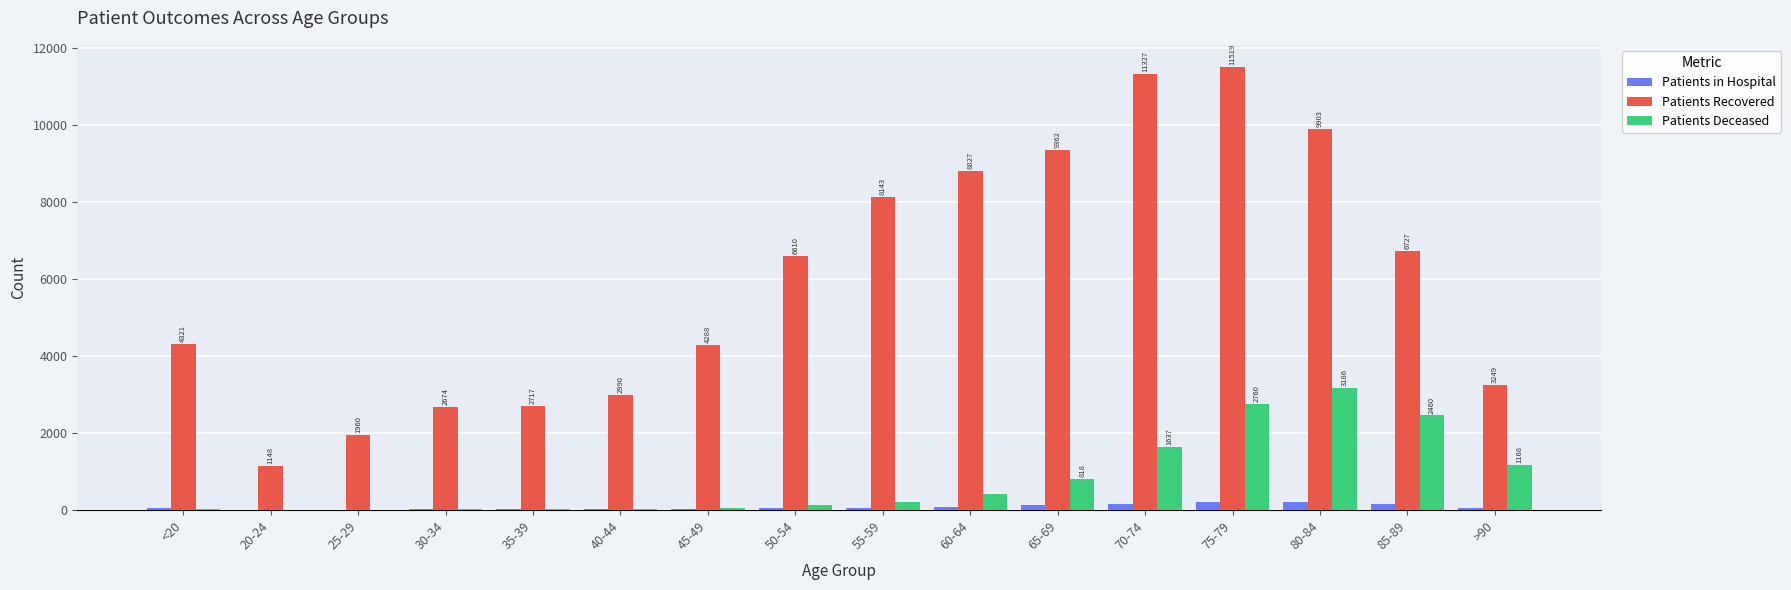

Which series has the largest total across all categories?

Patients Recovered